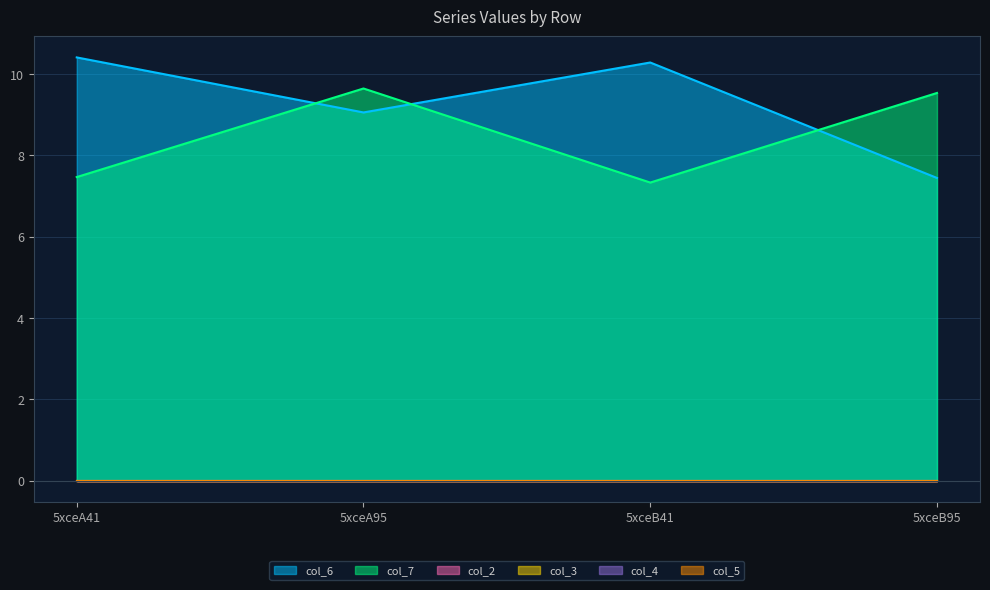

Is the value of col_3 at 5xceB95 greater than the value of col_7 at 5xceA95?

No